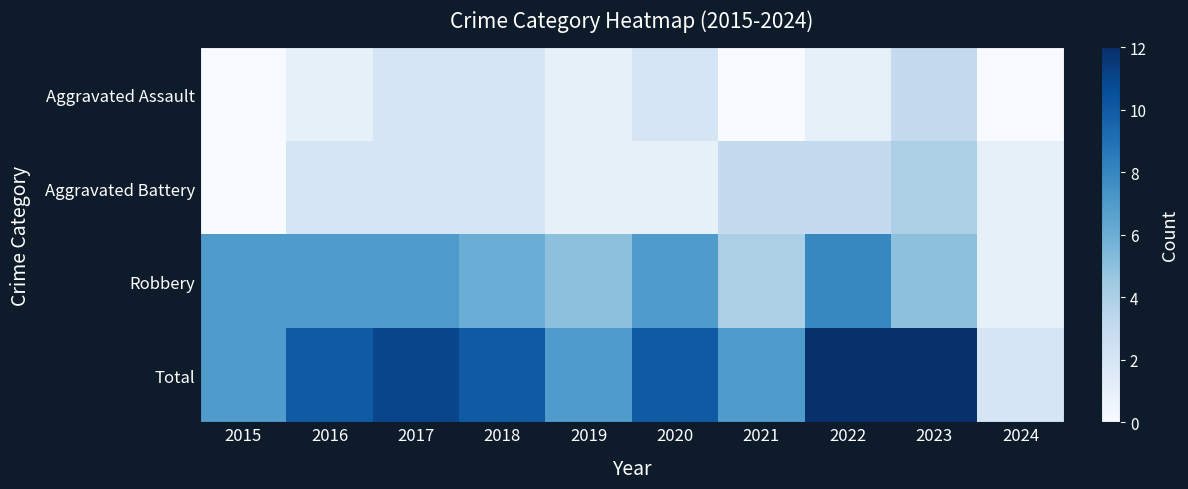

At 2023, list the series in order from smallest to largest.

Aggravated Assault, Aggravated Battery, Robbery, Total